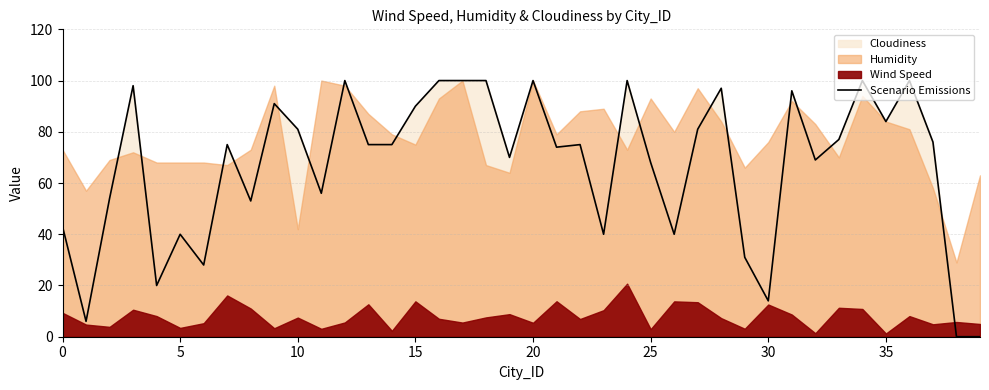

Approximately how many times larger is the value at 14 compared to 23?

1.9